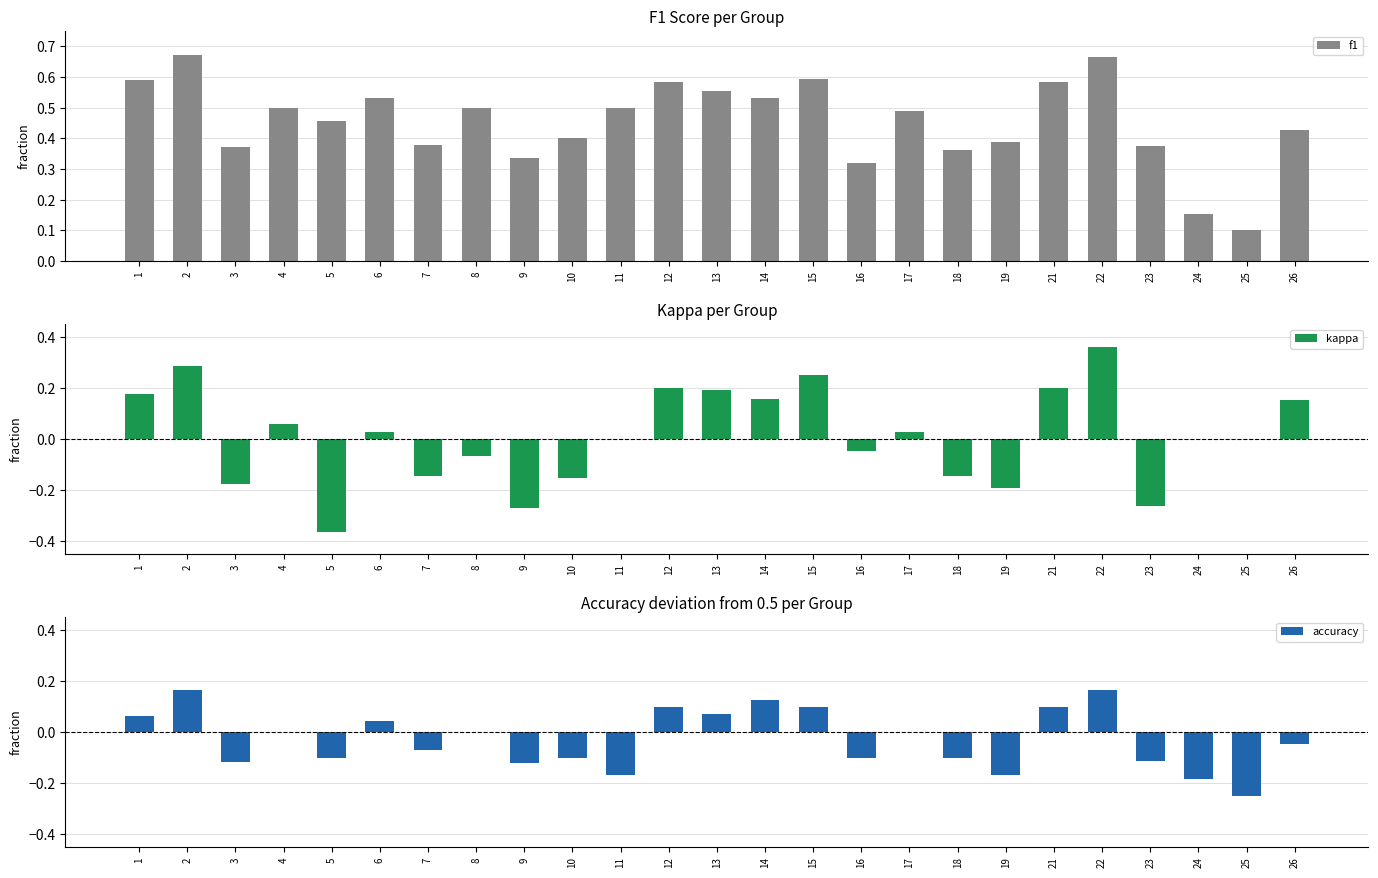

What is the sum of the f1 values at 3 and 8?

0.9